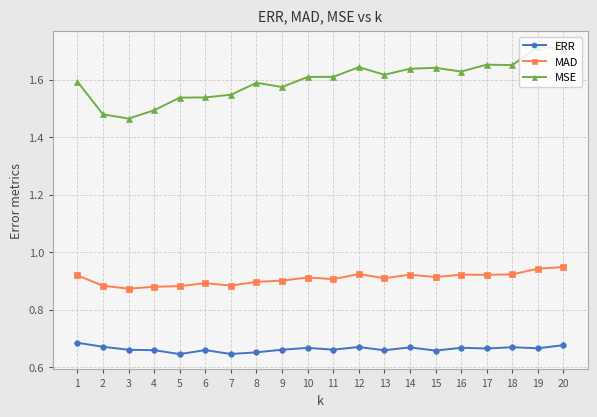

True or false: MSE and ERR cross at least once.

False